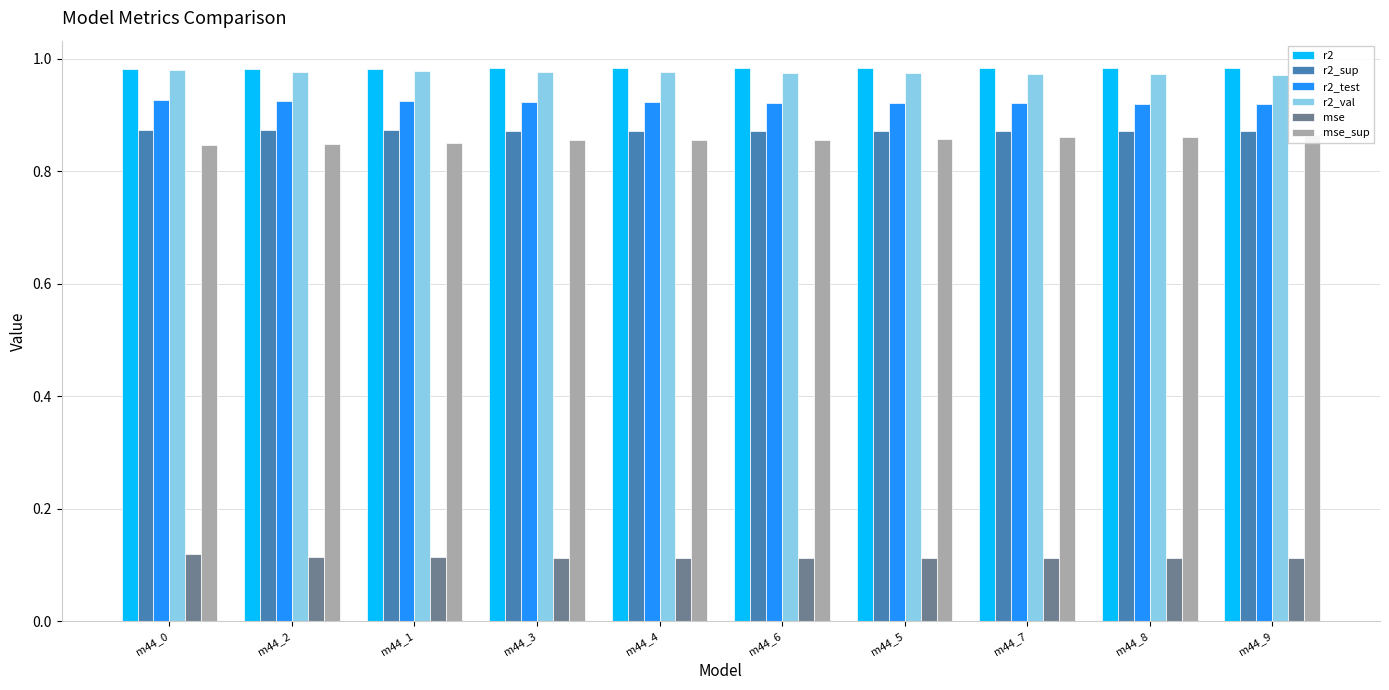

What is the value of the r2_val bar at the 2nd from the left?

1.0